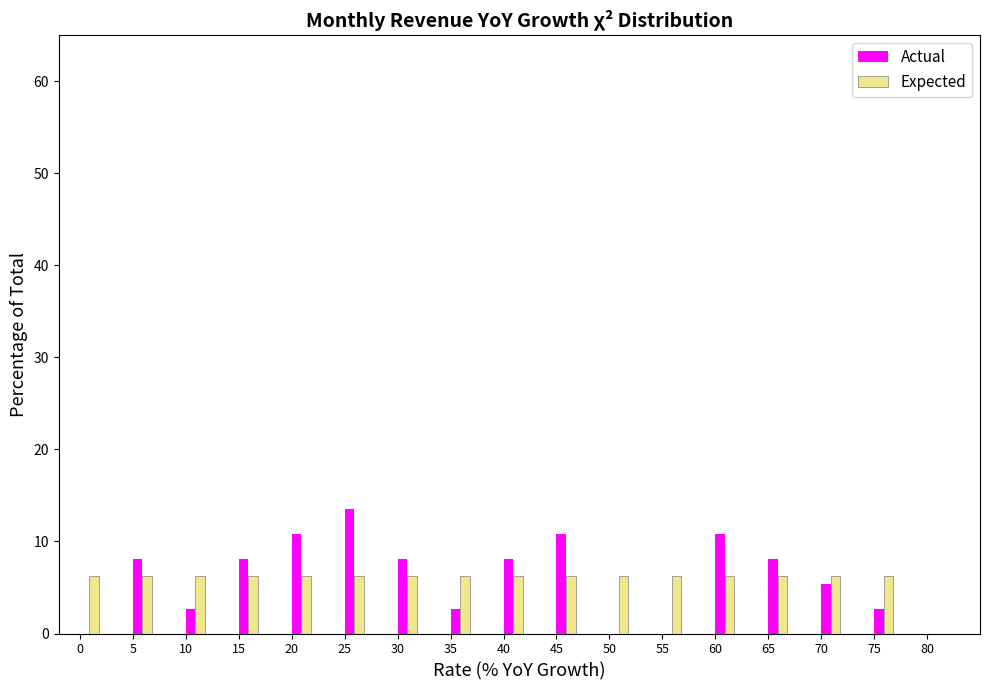

What is the total value across all series at 75?

9.0